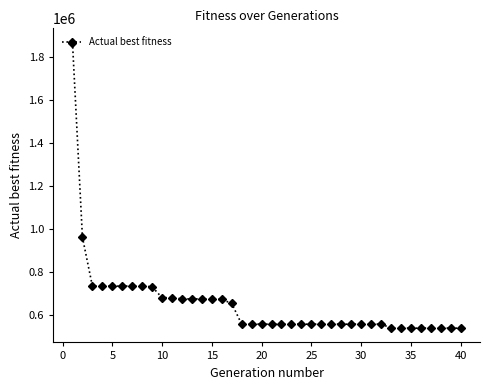

What is the value of the 5th point from the left?

735341